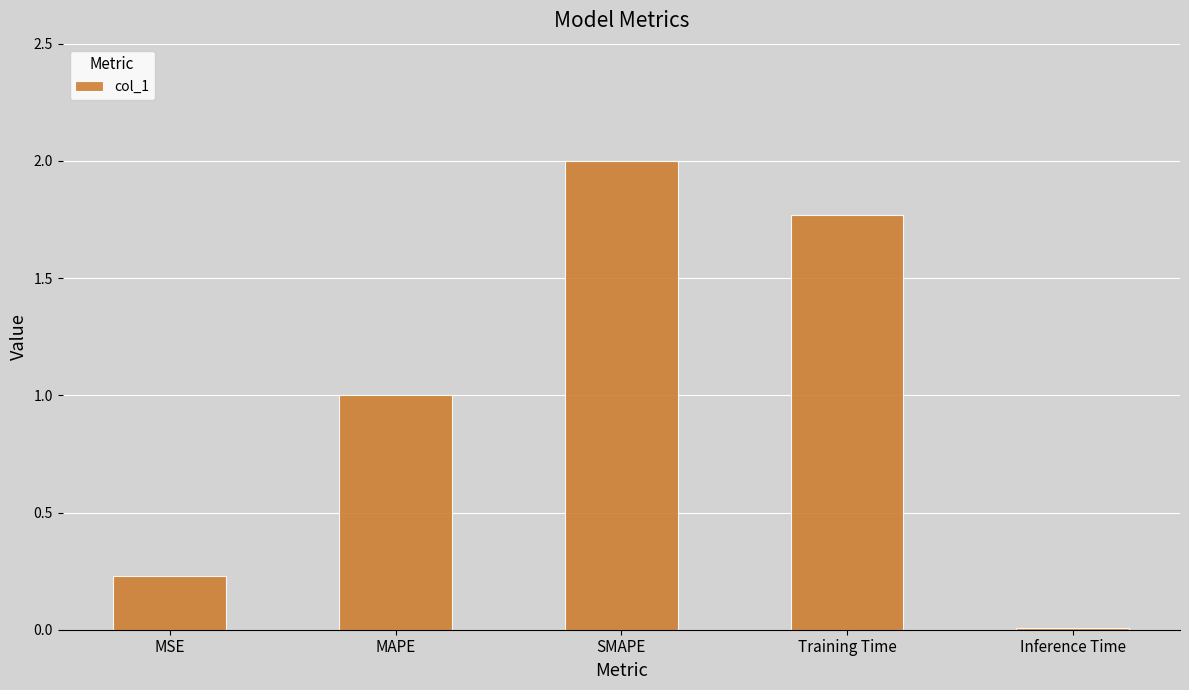

How many series are shown in this chart?

1